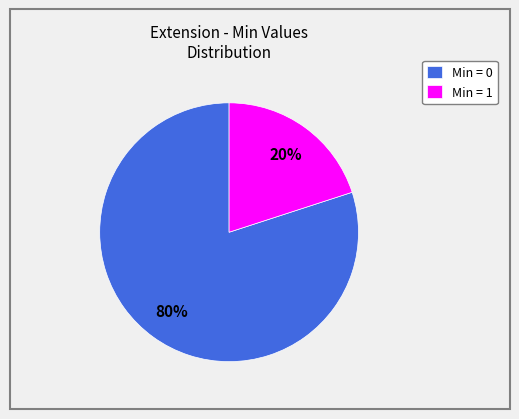

To the nearest percent, what is the difference between the largest and smallest slice percentages?

60%